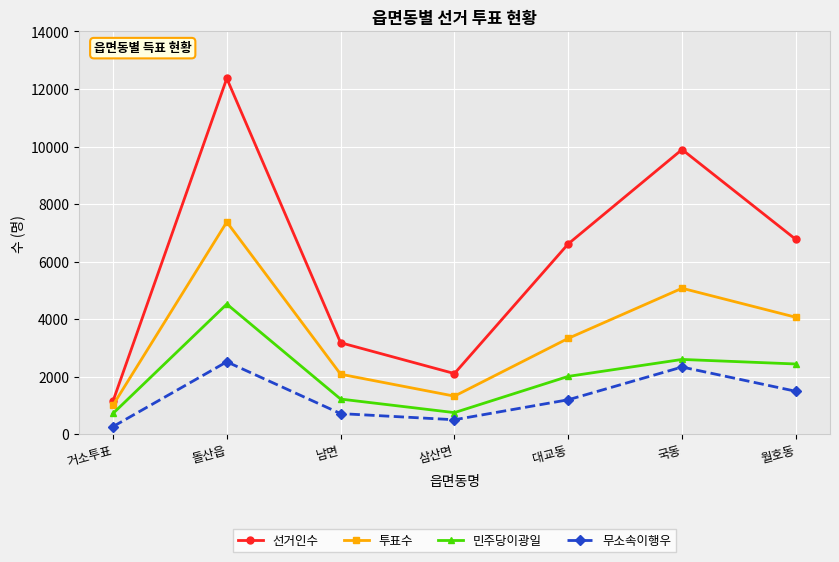

At how many categories does at least one series exceed 9831?

2